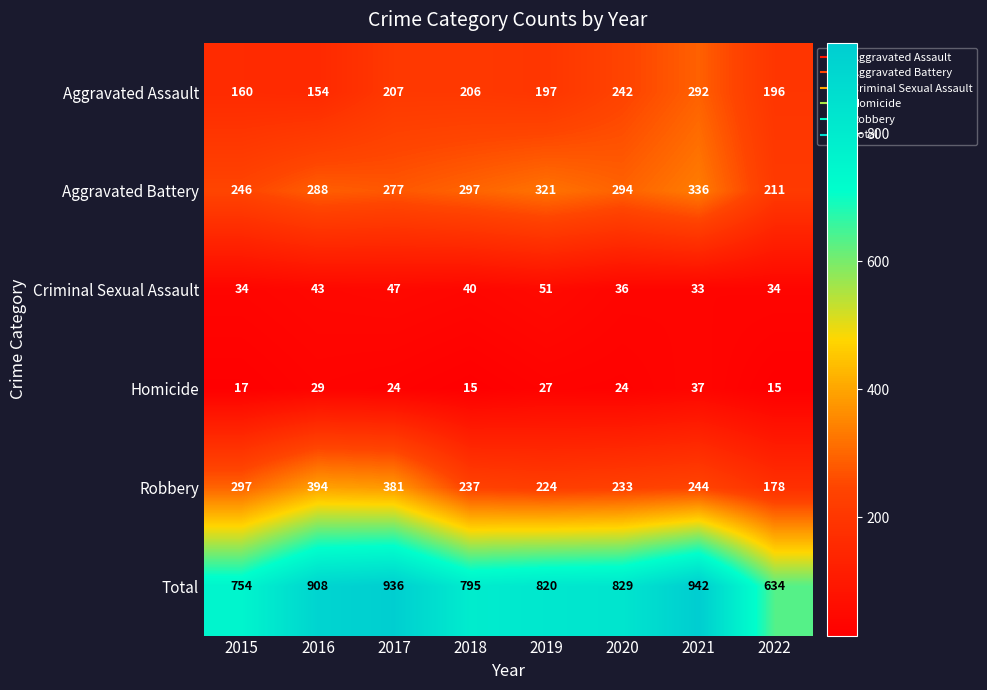

What is the minimum value for Aggravated Assault?

154